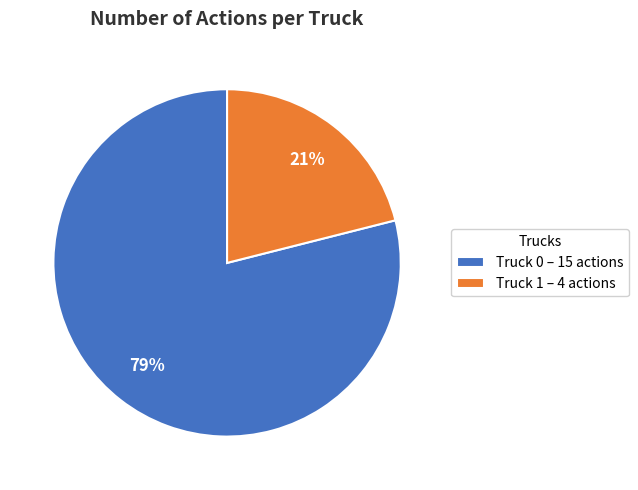

True or false: Truck 1 accounts for 33% of the total.

False